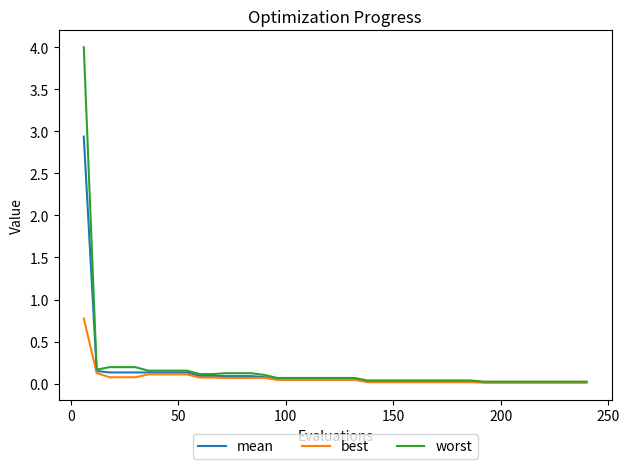

What is the difference between the maximum and minimum values in the mean series?

2.9